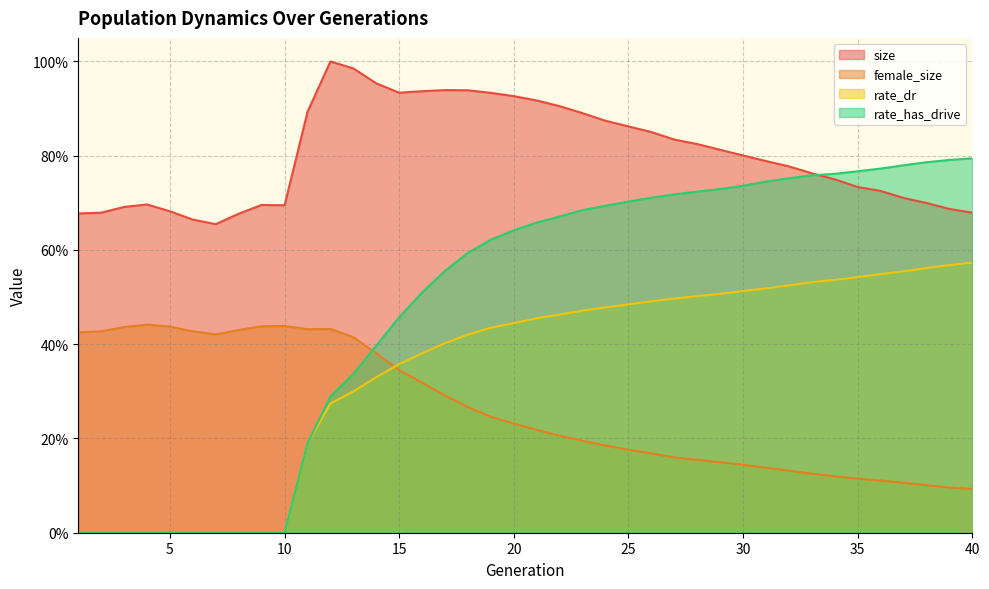

How many categories are shown in the chart?

40